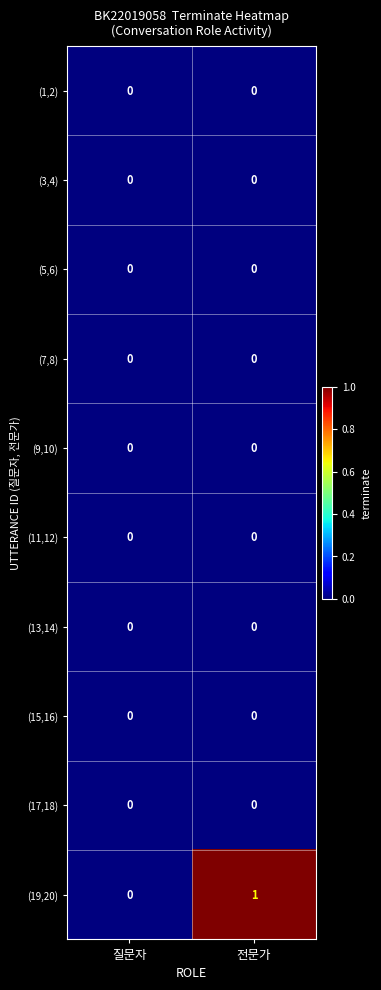

What is the maximum value shown in the chart?

1